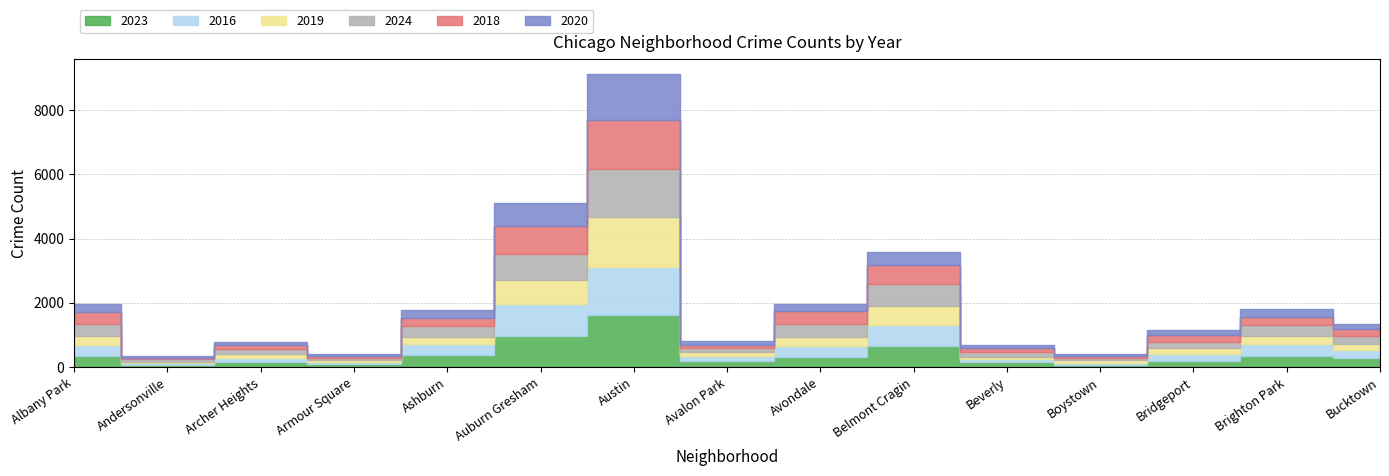

Between Avondale and Belmont Cragin, which series saw the biggest shift?

2016